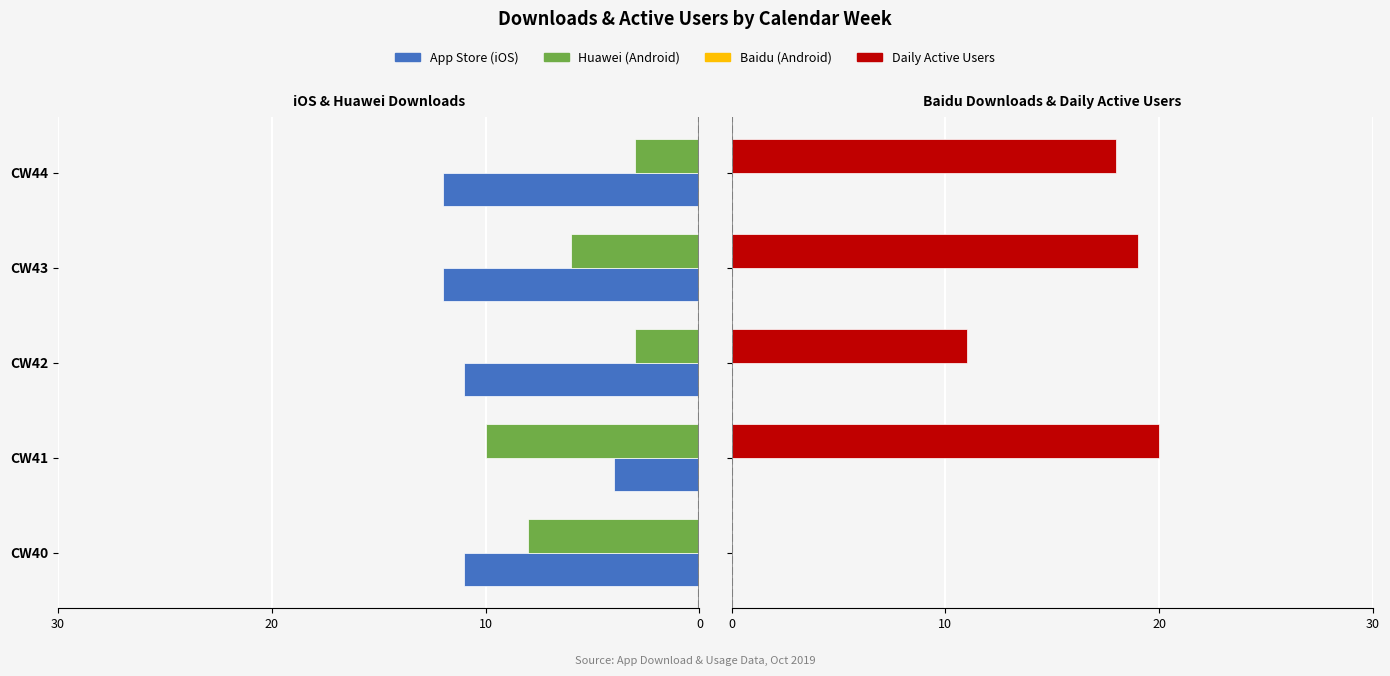

What is the maximum value shown in the chart?

20.0